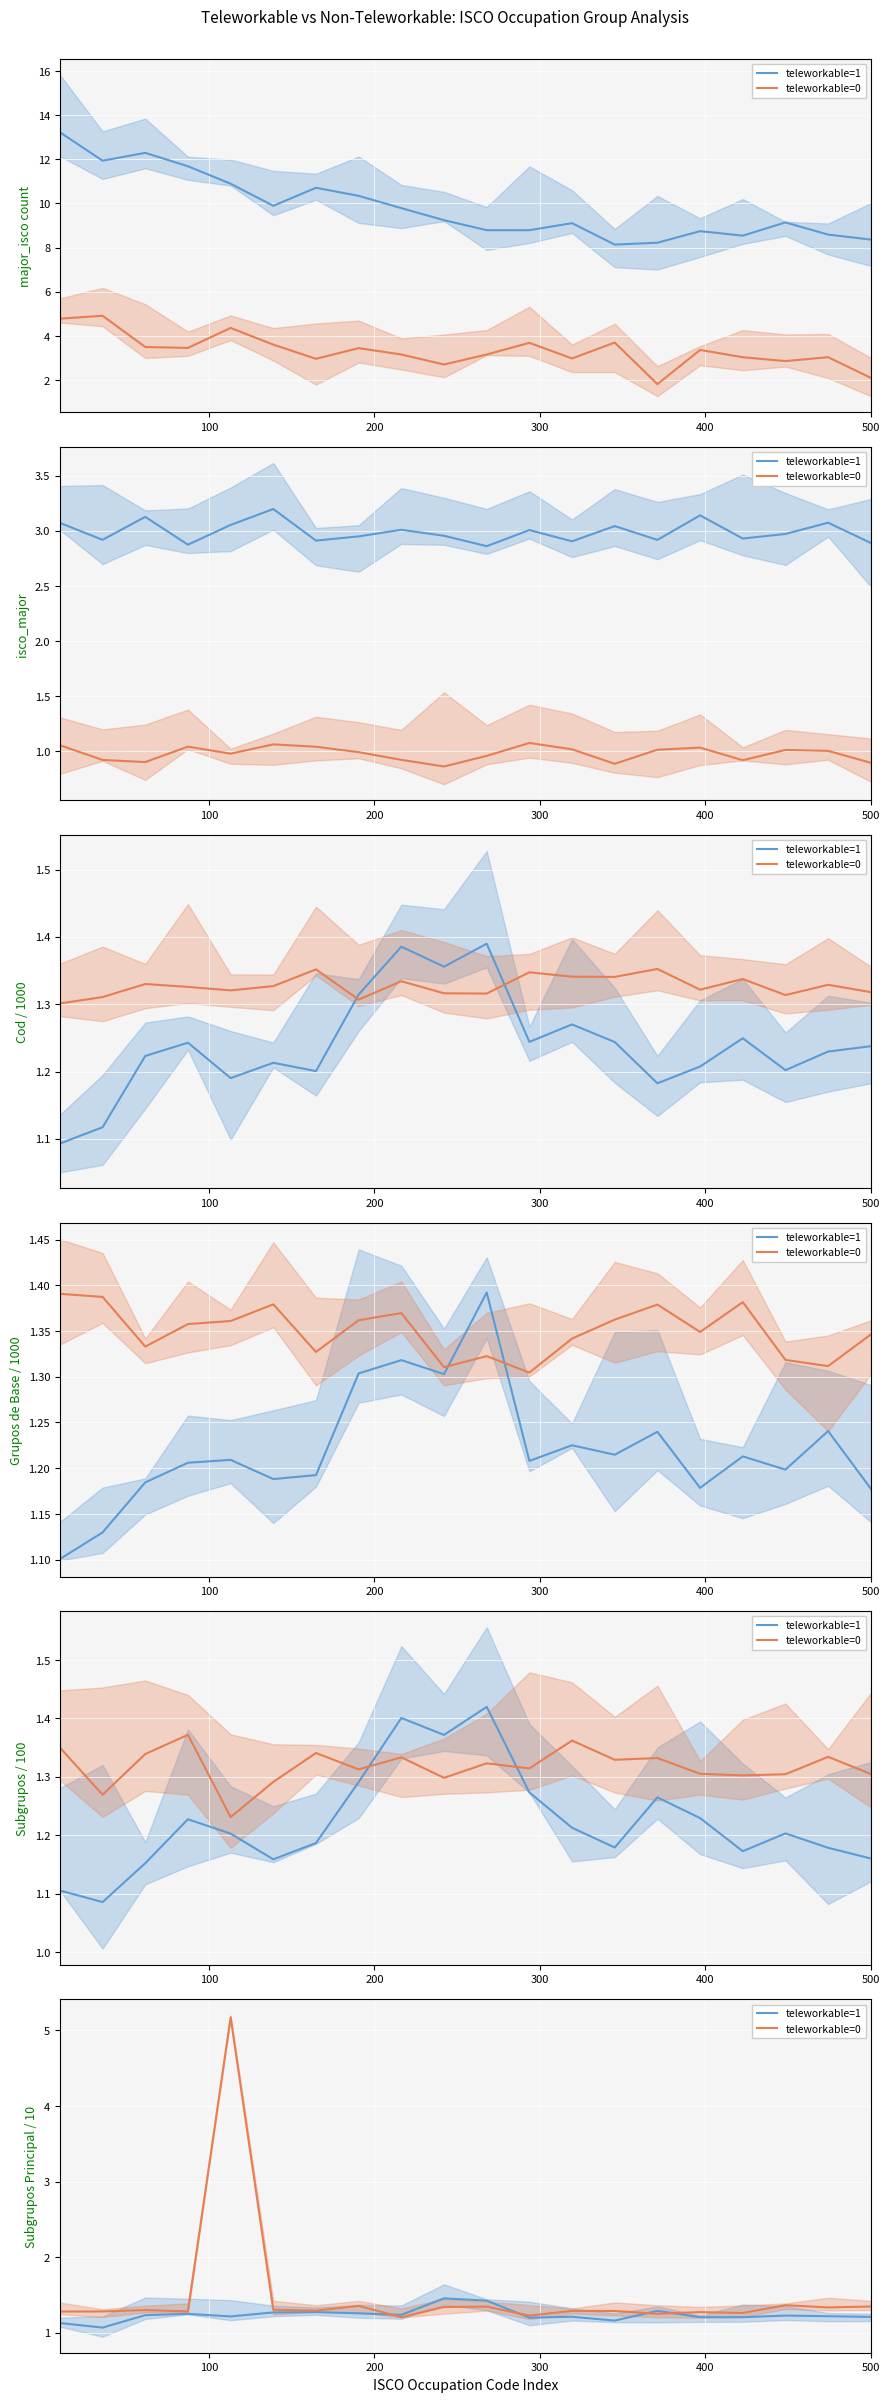

At how many categories does at least one series exceed 1?

20